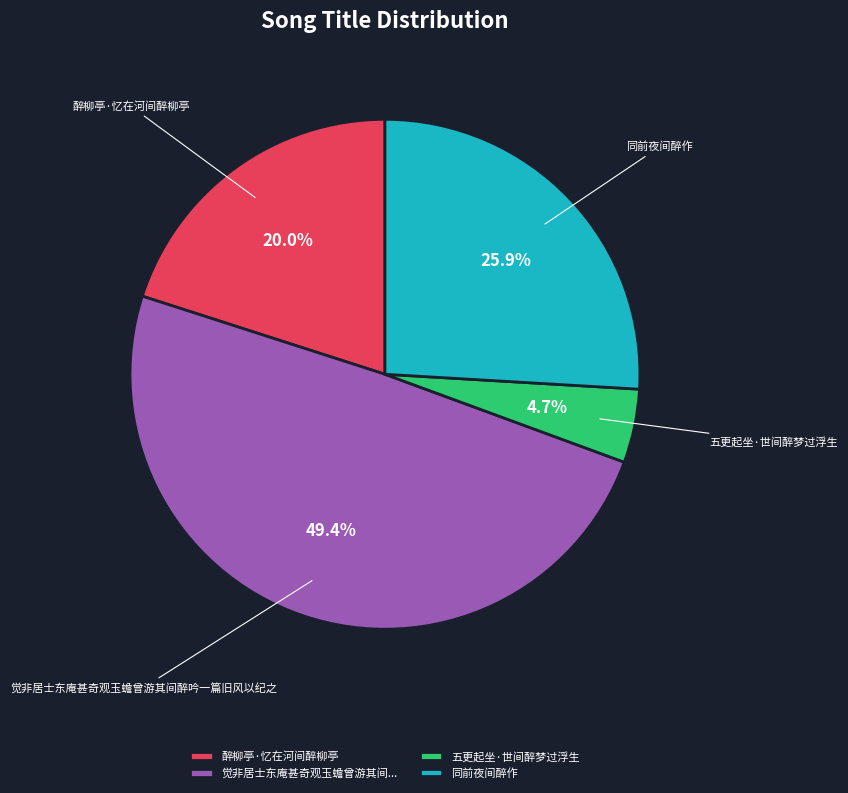

Does 五更起坐·世间醉梦过浮生 account for over 50% of the chart?

No